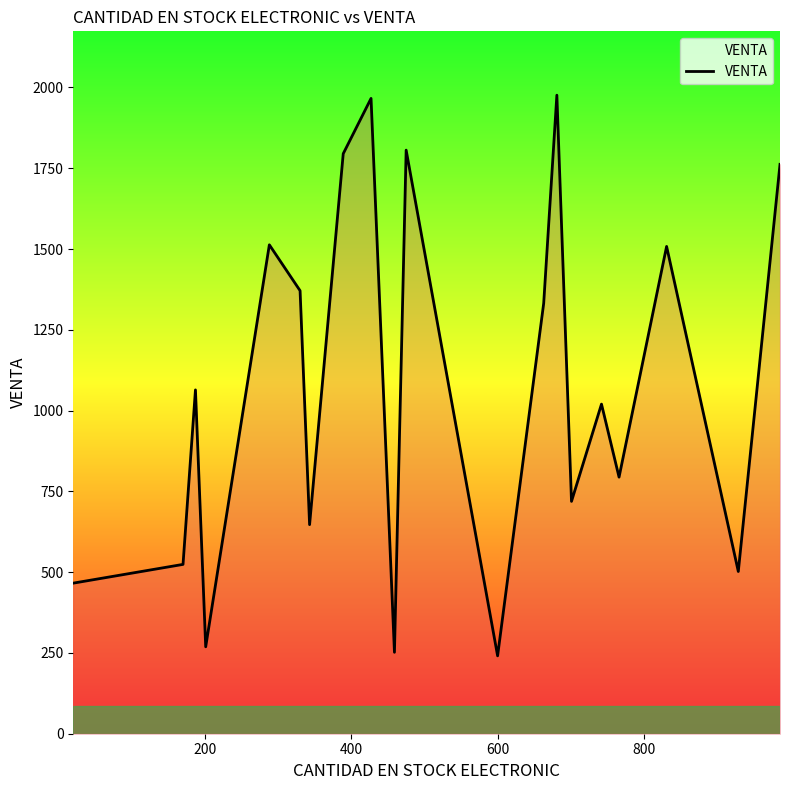

What is the maximum value shown in the chart?

1976